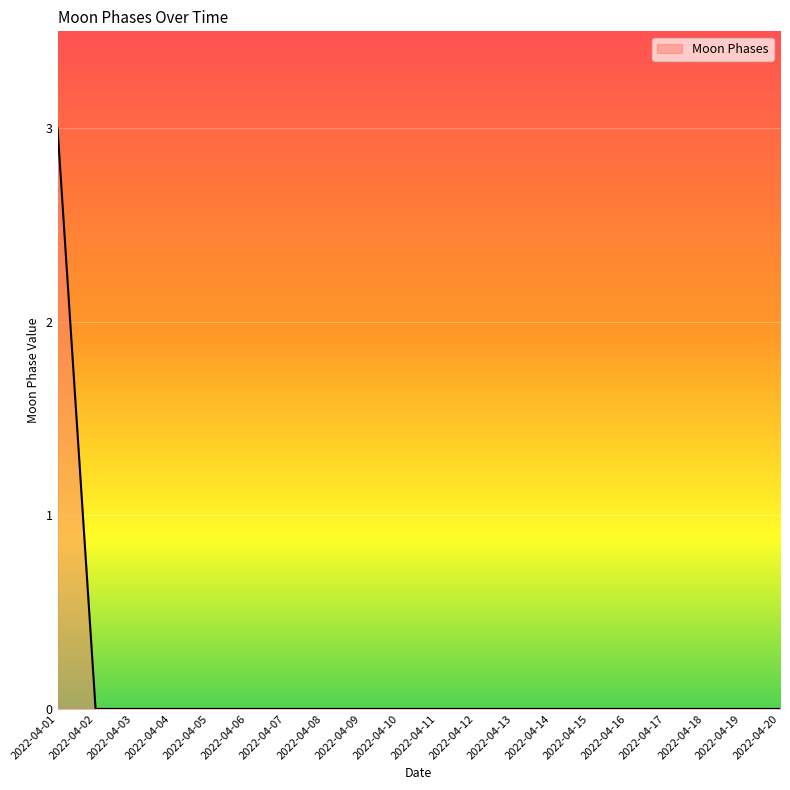

The value at 2022-04-11 is 0. True or false?

True